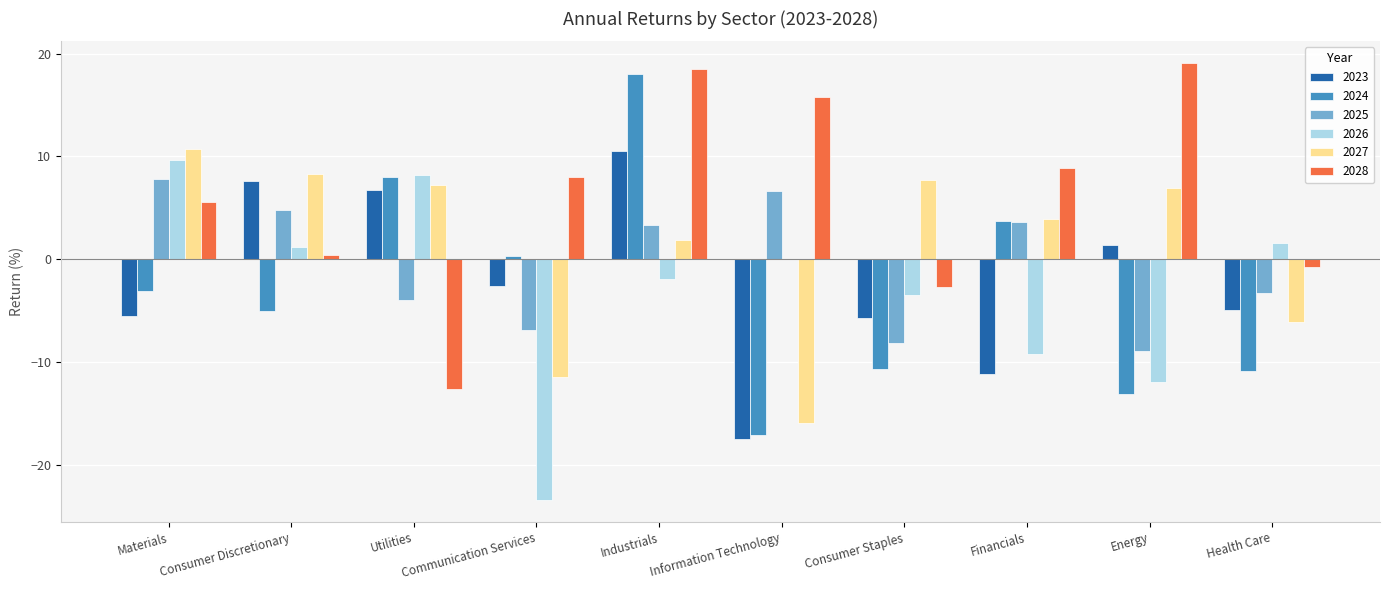

Is it true that 2025 equals 4.4 at Materials?

False